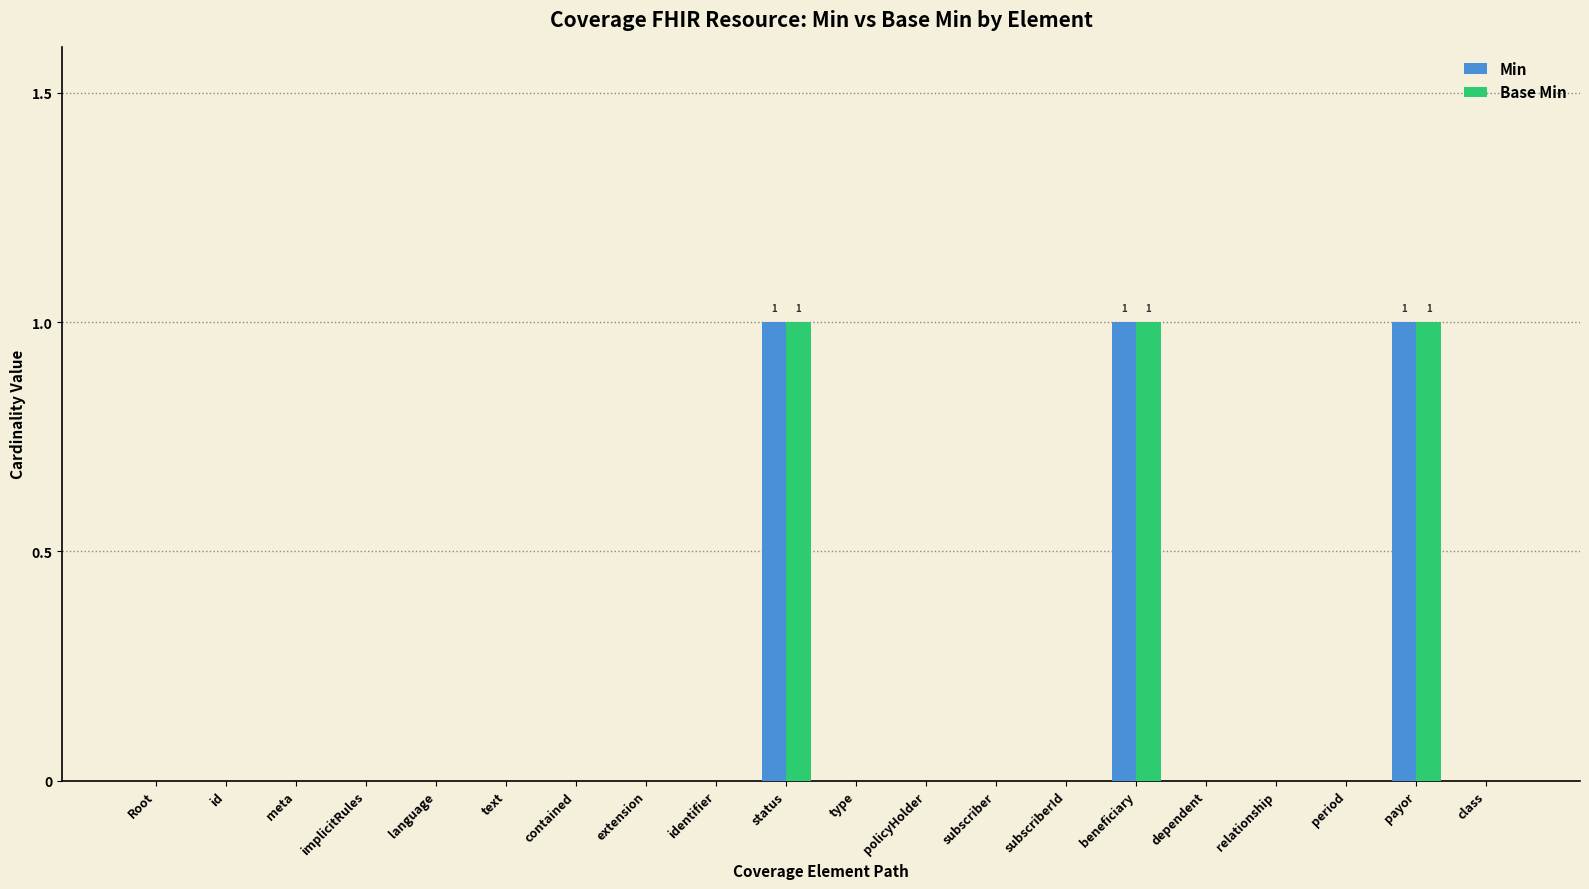

Reading right to left, extract all data points from this chart.

Min: 0	1	0	0	0	1	0	0	0	0	1	0	0	0	0	0	0	0	0	0
Base Min: 0	1	0	0	0	1	0	0	0	0	1	0	0	0	0	0	0	0	0	0